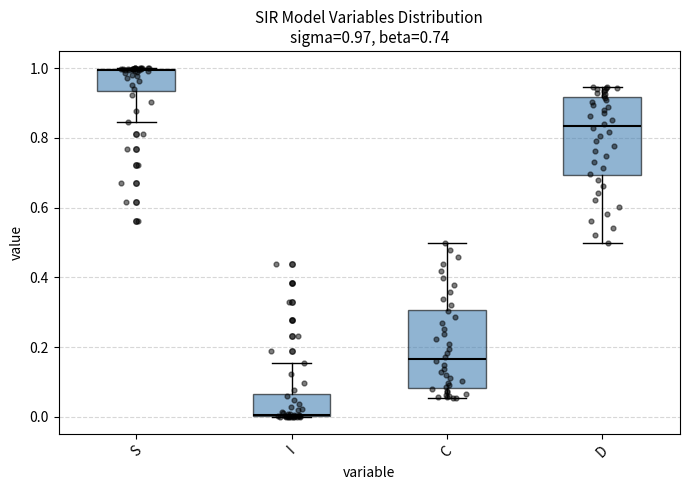

Which box's median line is the highest?

S